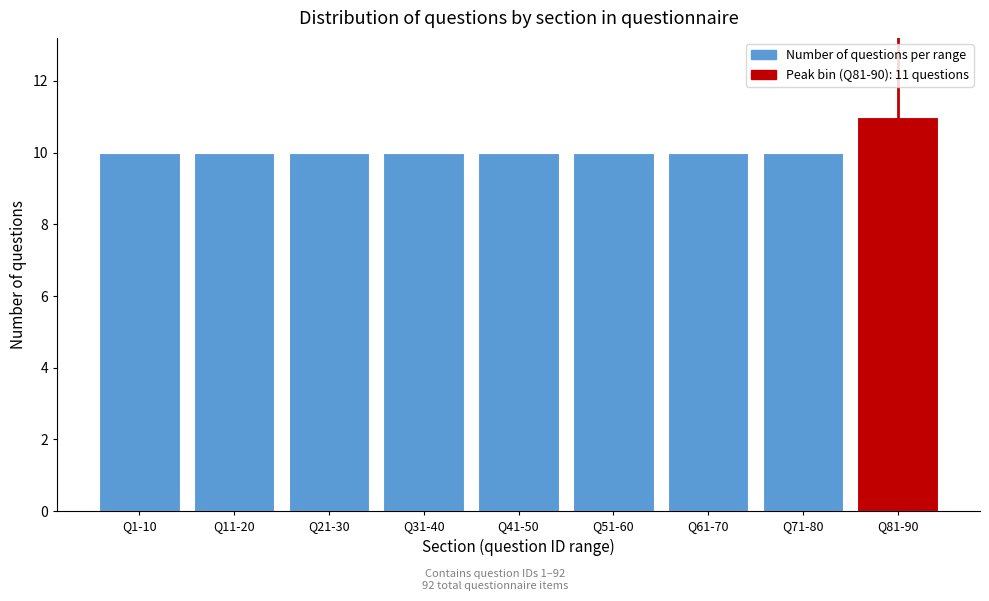

Reading left to right, extract all data points from this chart.

10	10	10	10	10	10	10	10	11